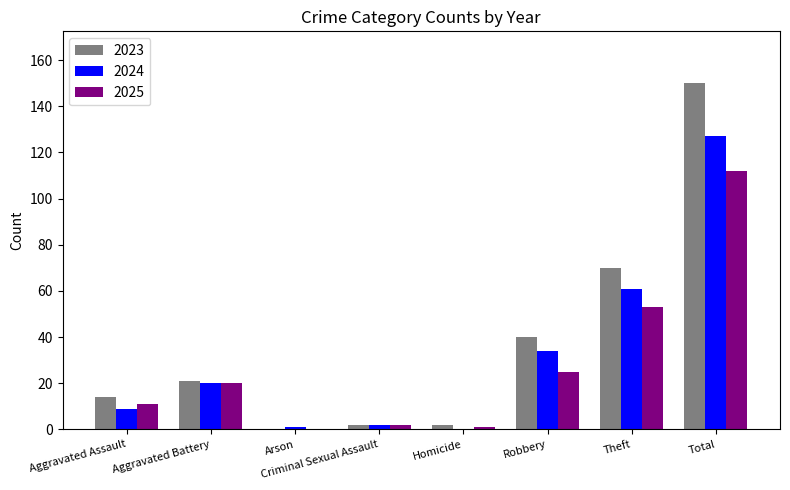

The 2023 series shows 14 at Aggravated Assault. True or false?

True